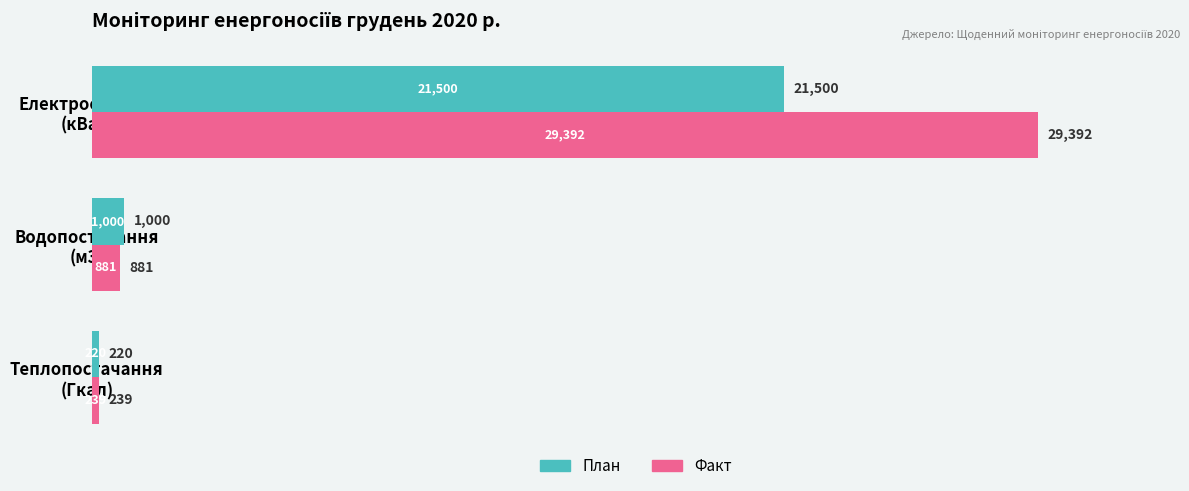

What is the average value of the План series?

7573.3